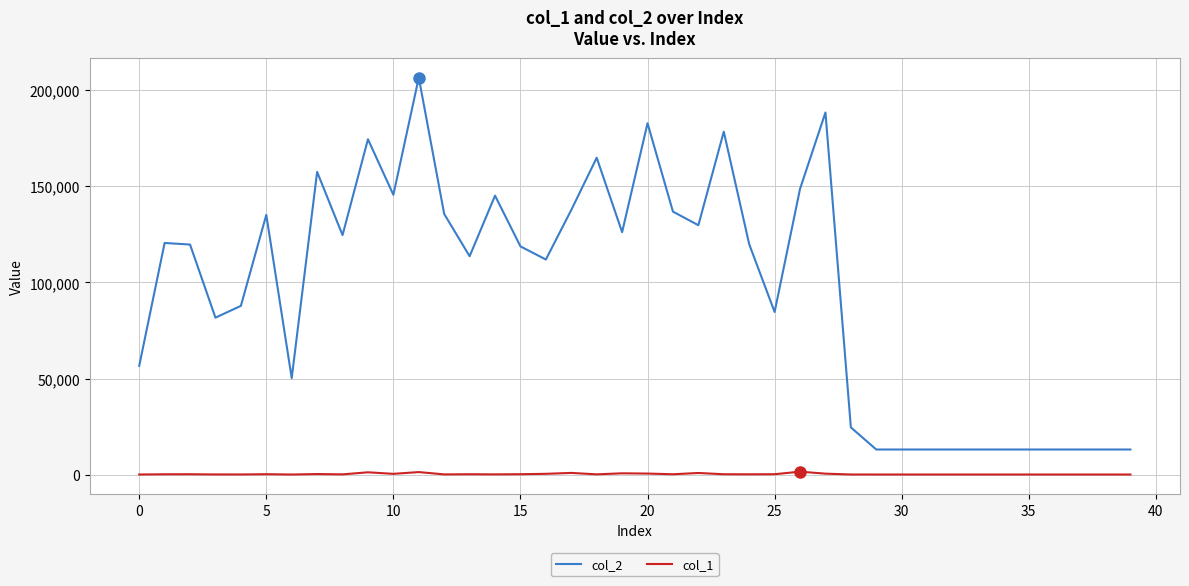

Which series has the widest spread of values?

col_2